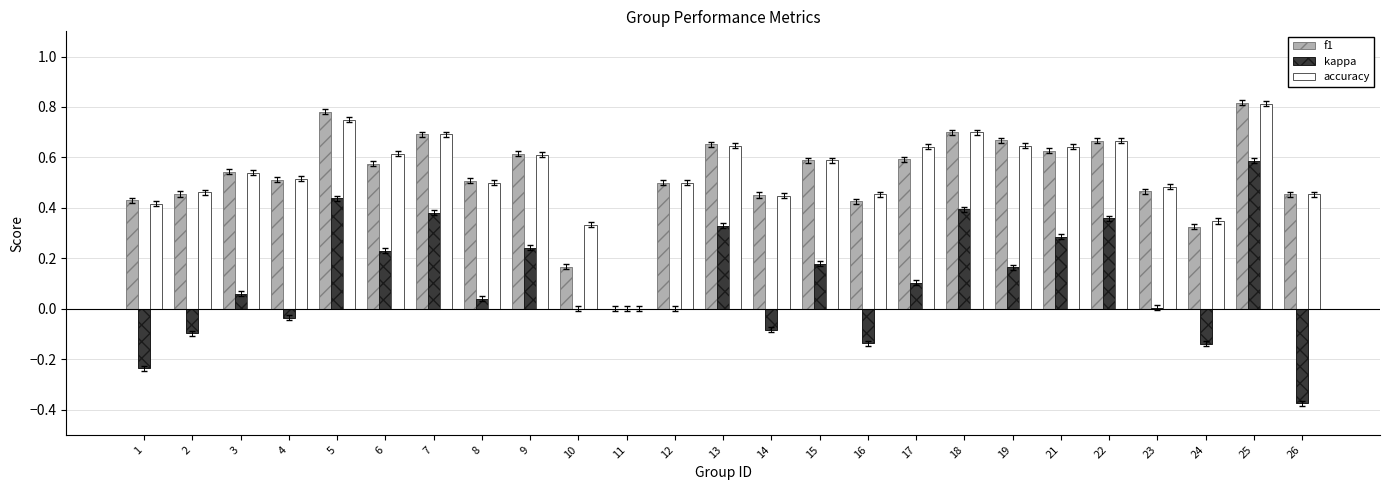

Is the value of accuracy at 12 greater than the value of f1 at 1?

Yes